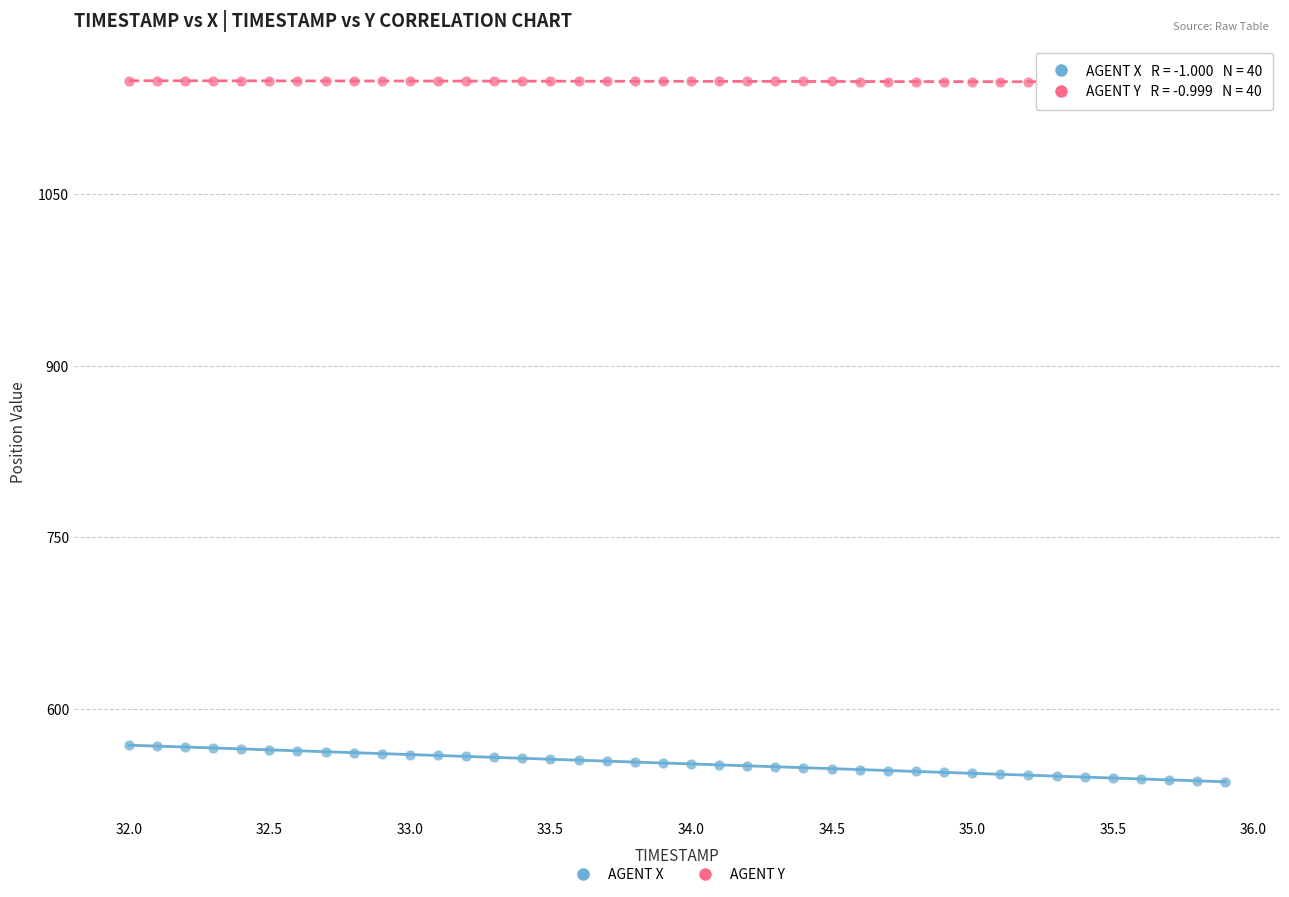

Across all data points, what is the range of Y values (max minus min)?

613.2